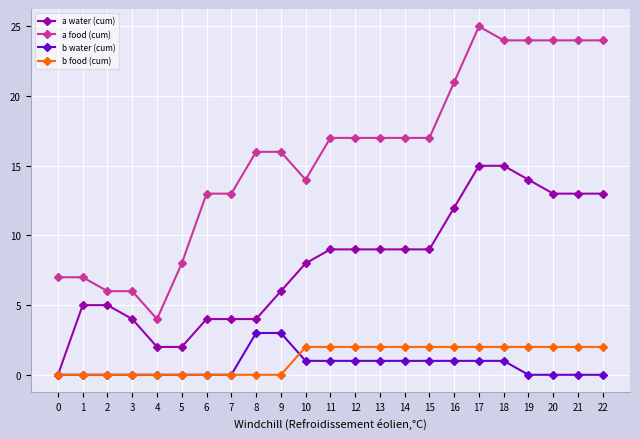

Which series has the largest total across all categories?

a food (cum)